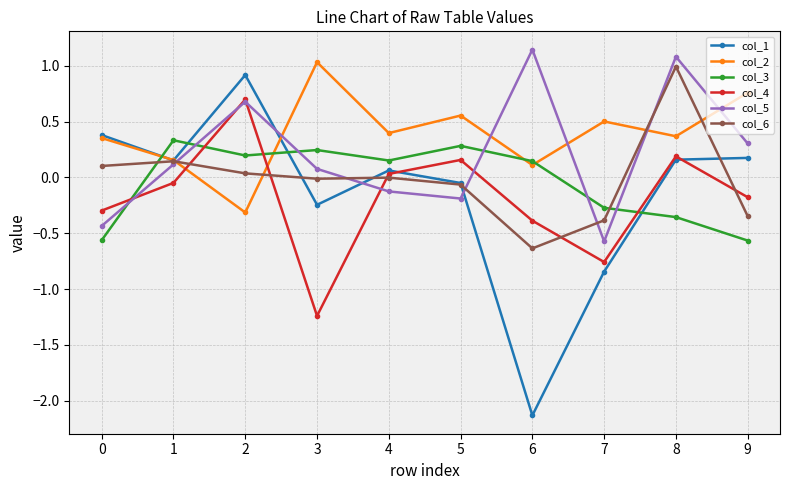

True or false: col_5 has a value of 0.3 at 9.

True